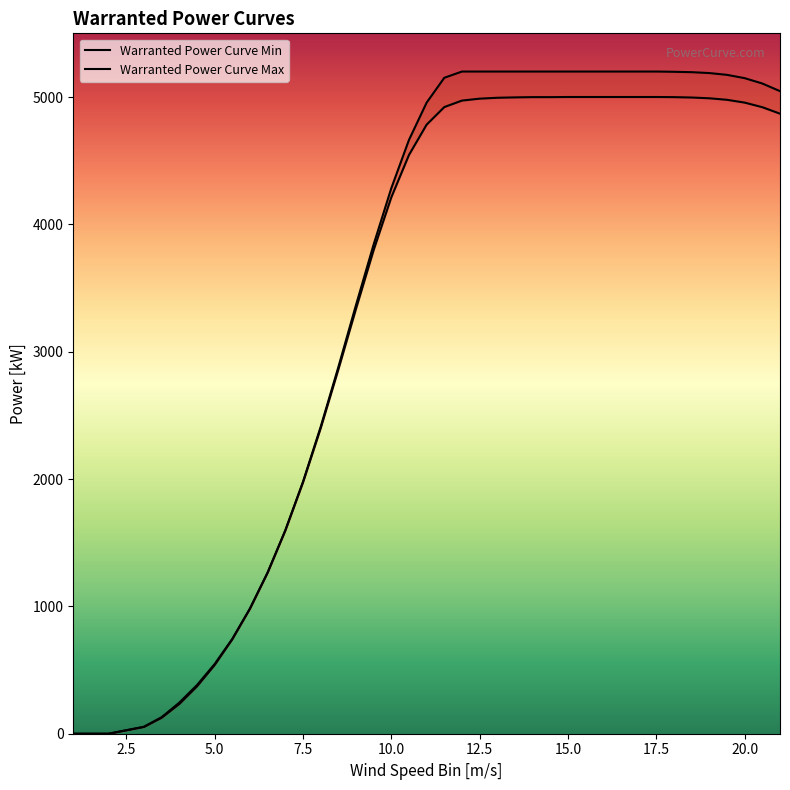

True or false: Warranted Power Curve Max and Warranted Power Curve Min cross at least once.

False